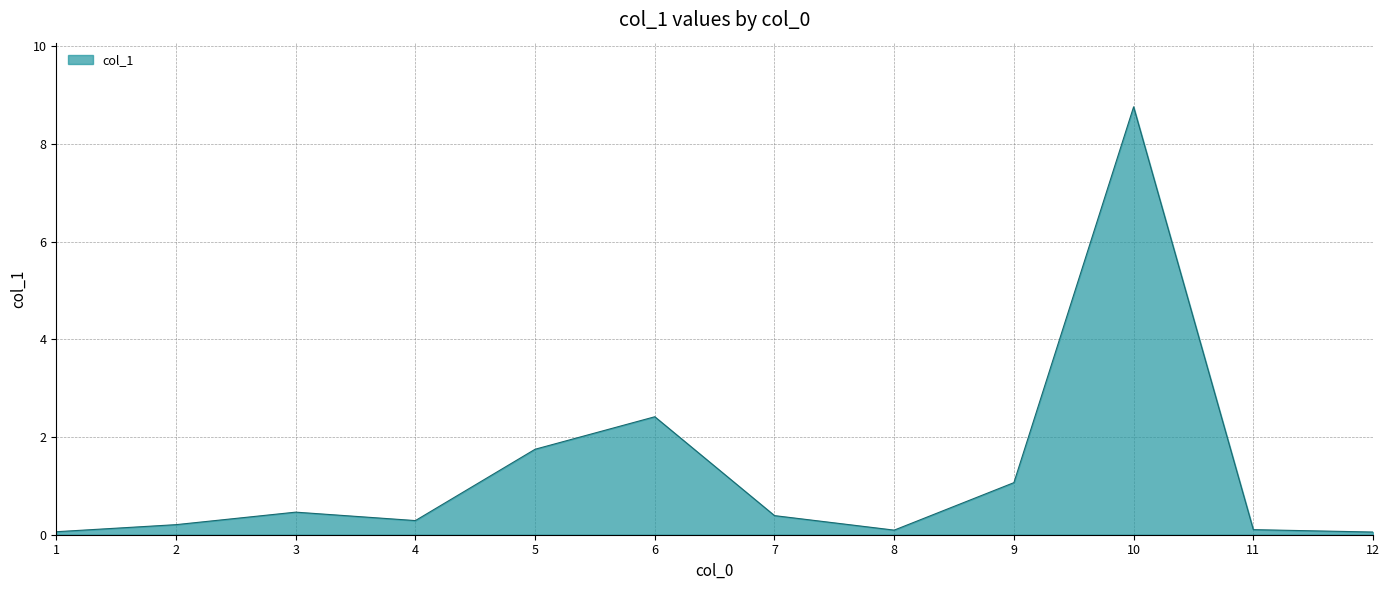

True or false: the data shows 0.8 at 5.

False